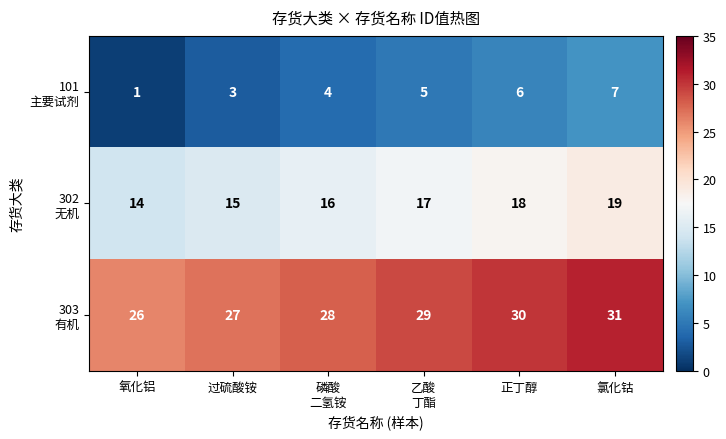

Is the value of 101 主要试剂 at 磷酸 二氢铵 greater than the value of 303 有机 at 氯化钴?

No